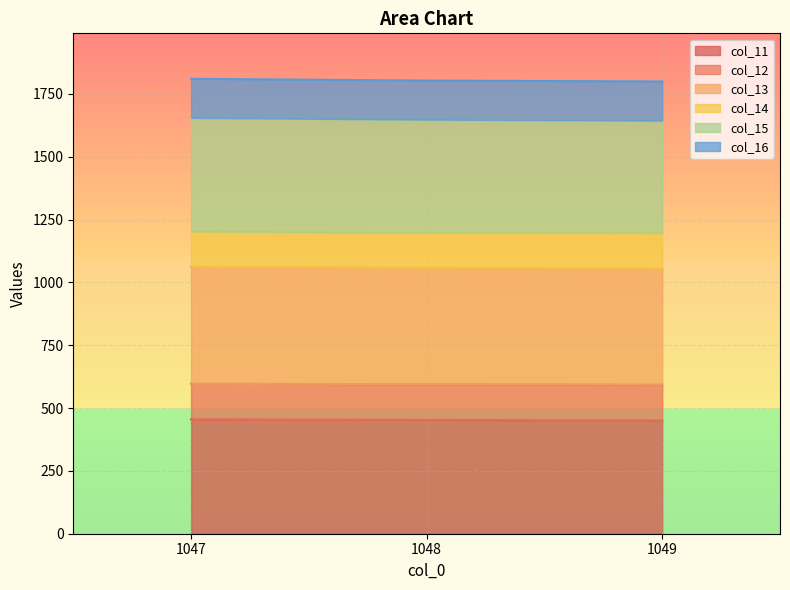

At which category is the sum across all series the highest?

1047